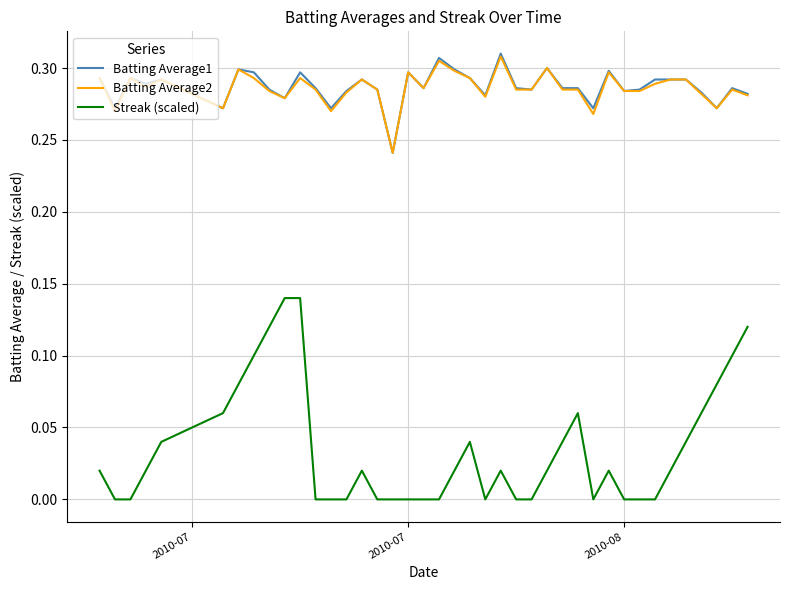

True or false: Batting Average1 and Streak (scaled) cross at least once.

False